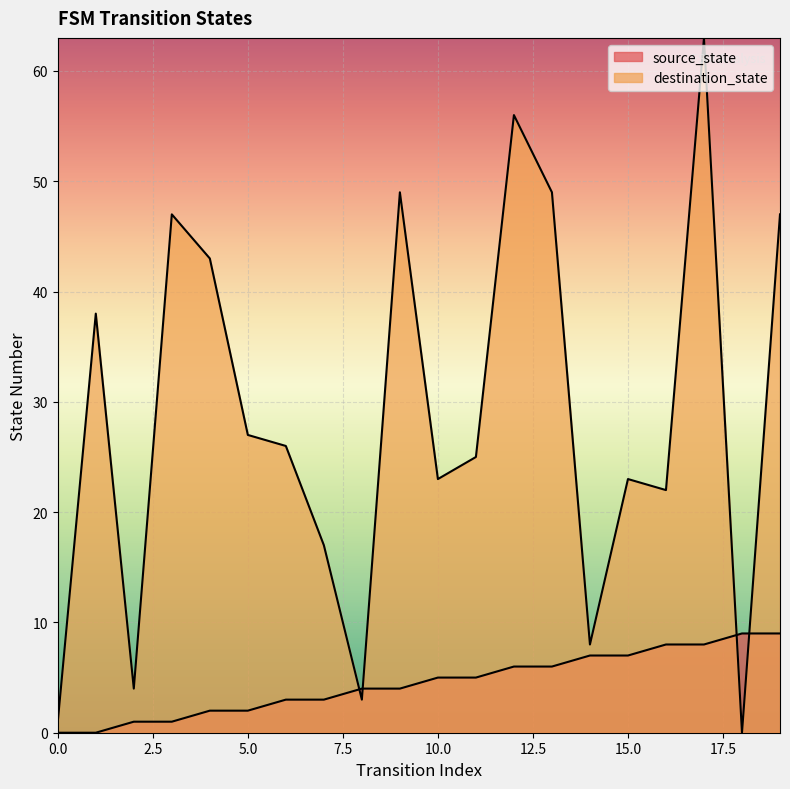

Which has a higher value, 16 or 9?

16